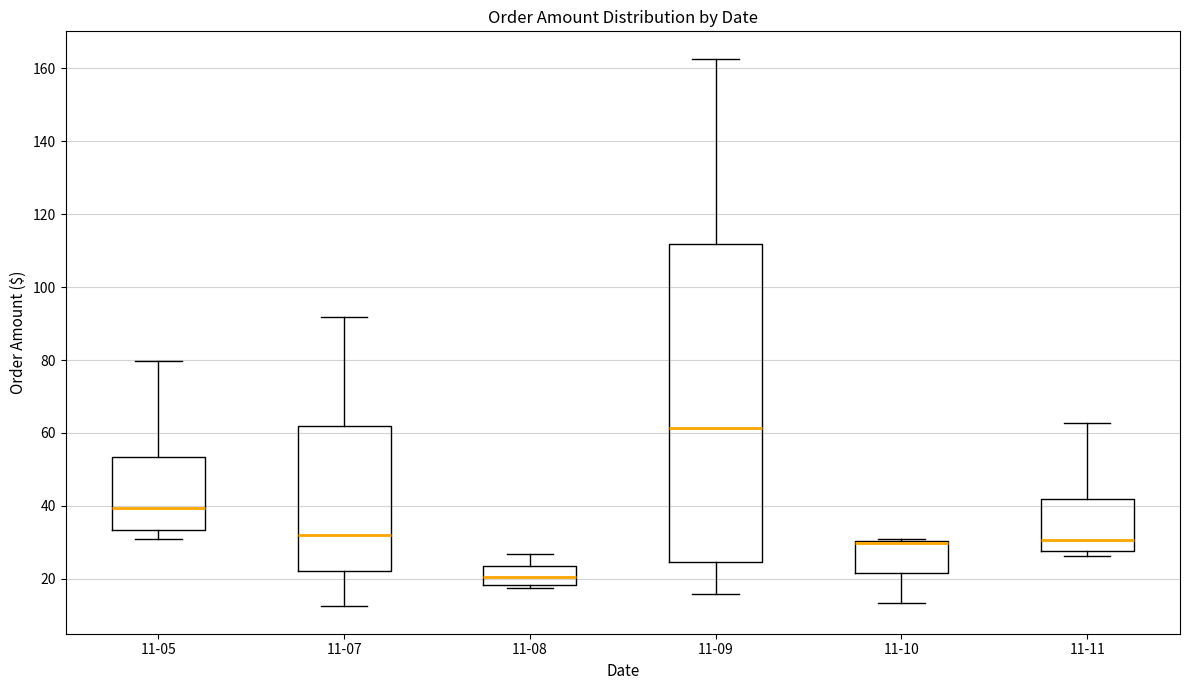

Reading left to right, transcribe this box plot: for each box, give where its median line is, the range the box spans, and where its two whiskers end, as read against the y-axis. The values are not printed on the chart, so give them approximately, as read against the axis.

11-05: median 40, box 34 to 54, whiskers 30 to 80
11-07: median 32, box 22 to 62, whiskers 12 to 92
11-08: median 20, box 18 to 24, whiskers 18 (just below the box's lower edge) to 26
11-09: median 62, box 24 to 112, whiskers 16 to 162
11-10: median 30 (drawn on the box's upper edge), box 22 to 30, whiskers 14 to 32
11-11: median 30, box 28 to 42, whiskers 26 to 62